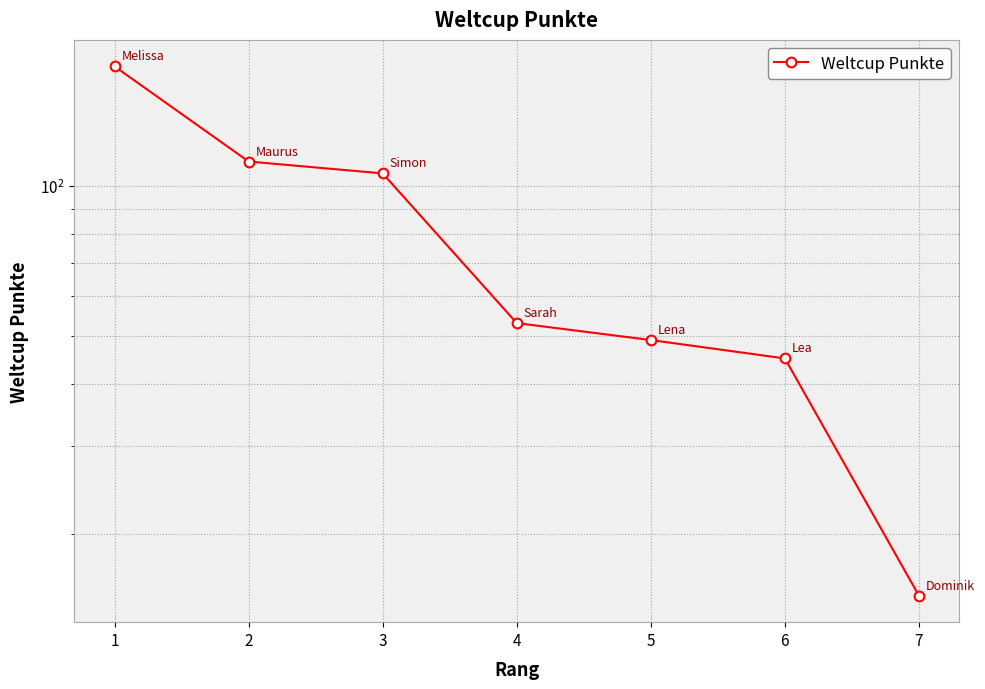

True or false: the data shows 174 at 1.

True